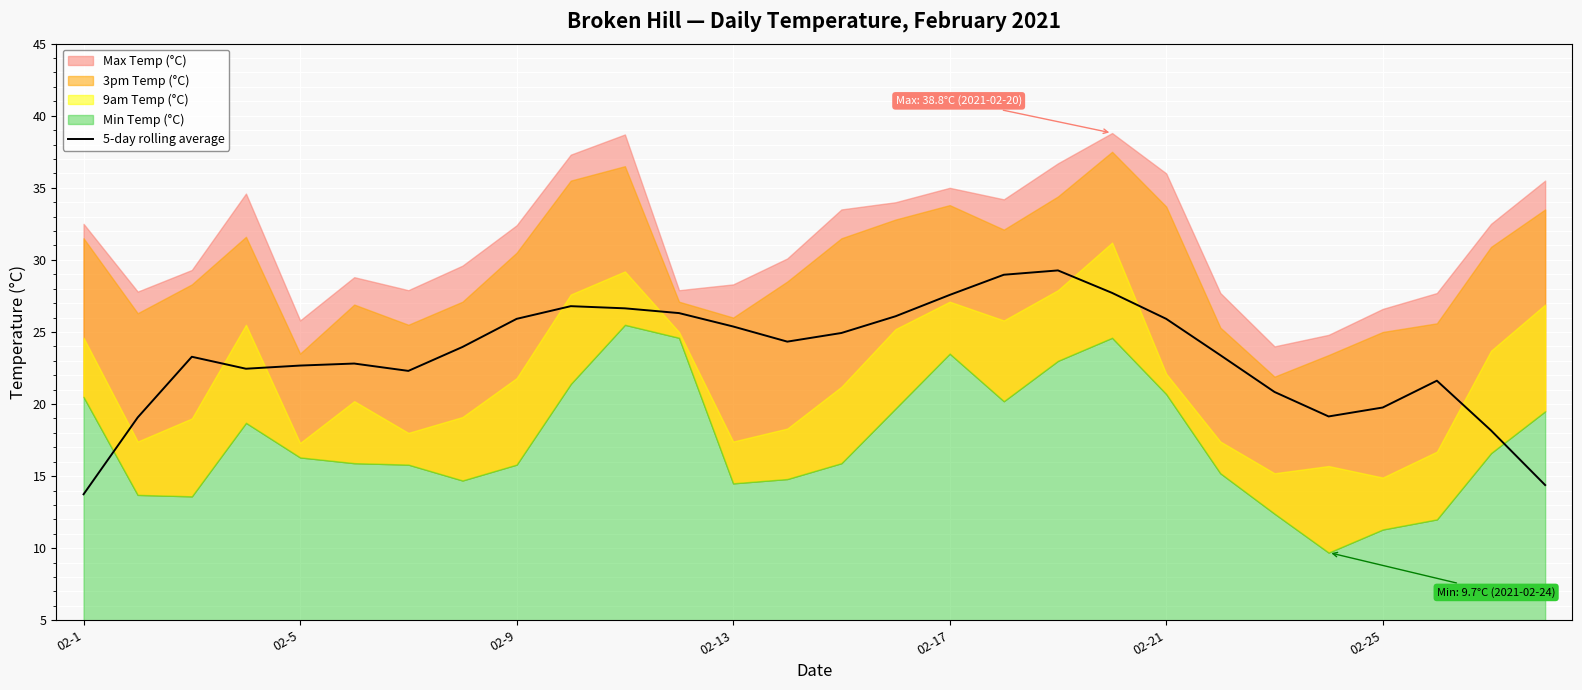

Does the chart display data point markers on the line(s)?

No